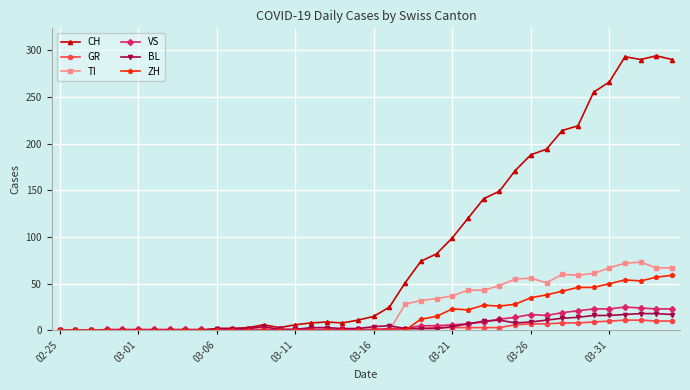

Which series has the widest spread of values?

CH